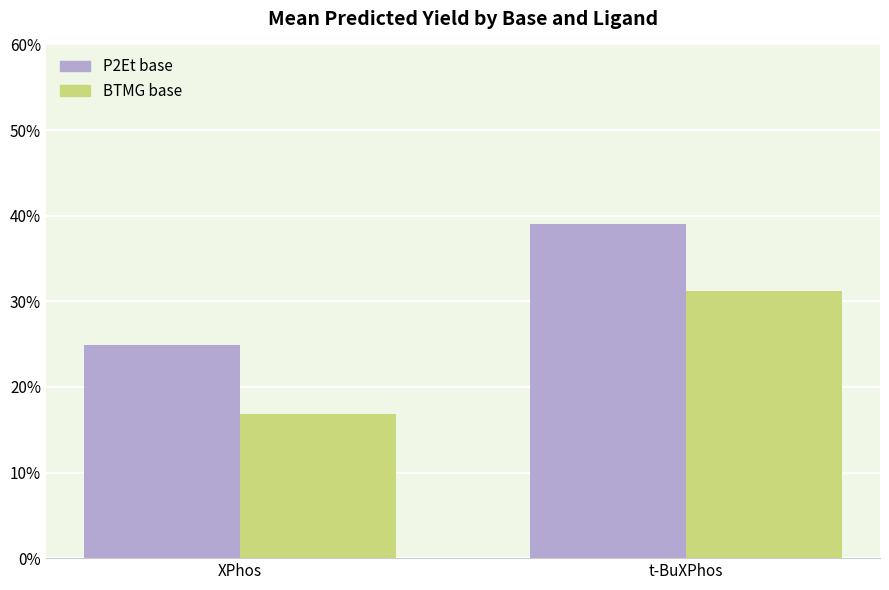

Does the chart contain stacked bars?

No